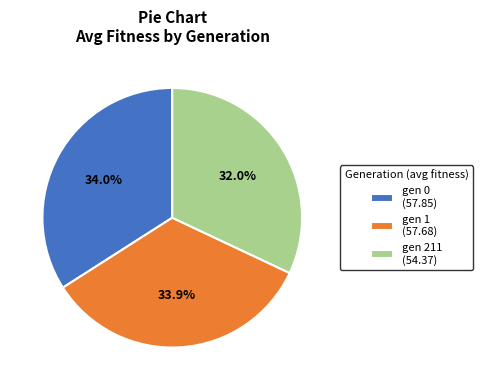

The gen 1 slice represents 42% of the pie. True or false?

False